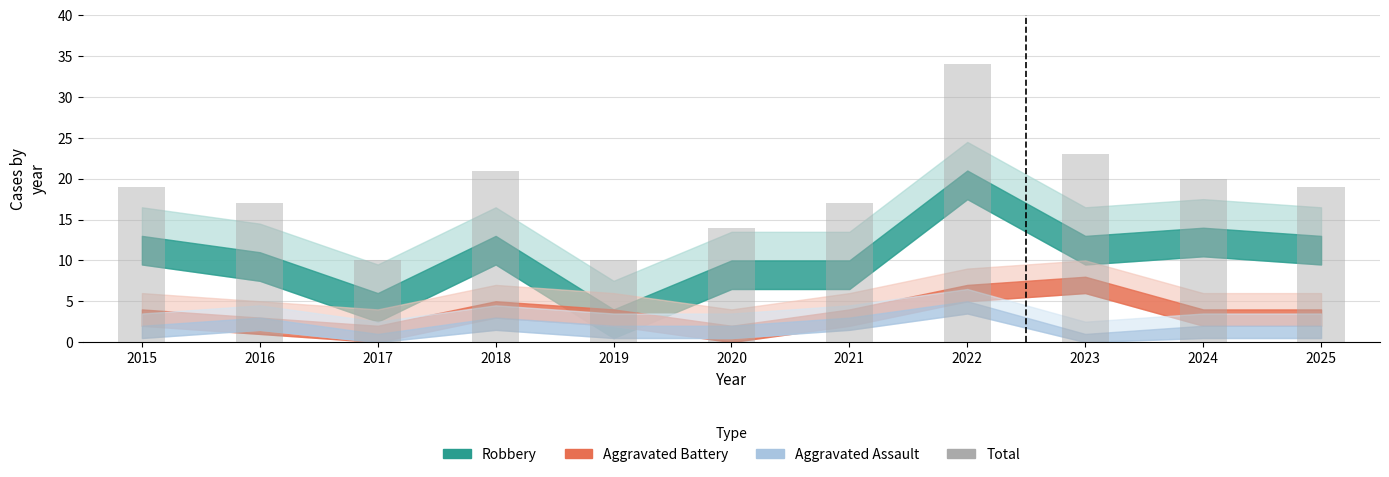

The chart shows a value of 17 at 2021. True or false?

True